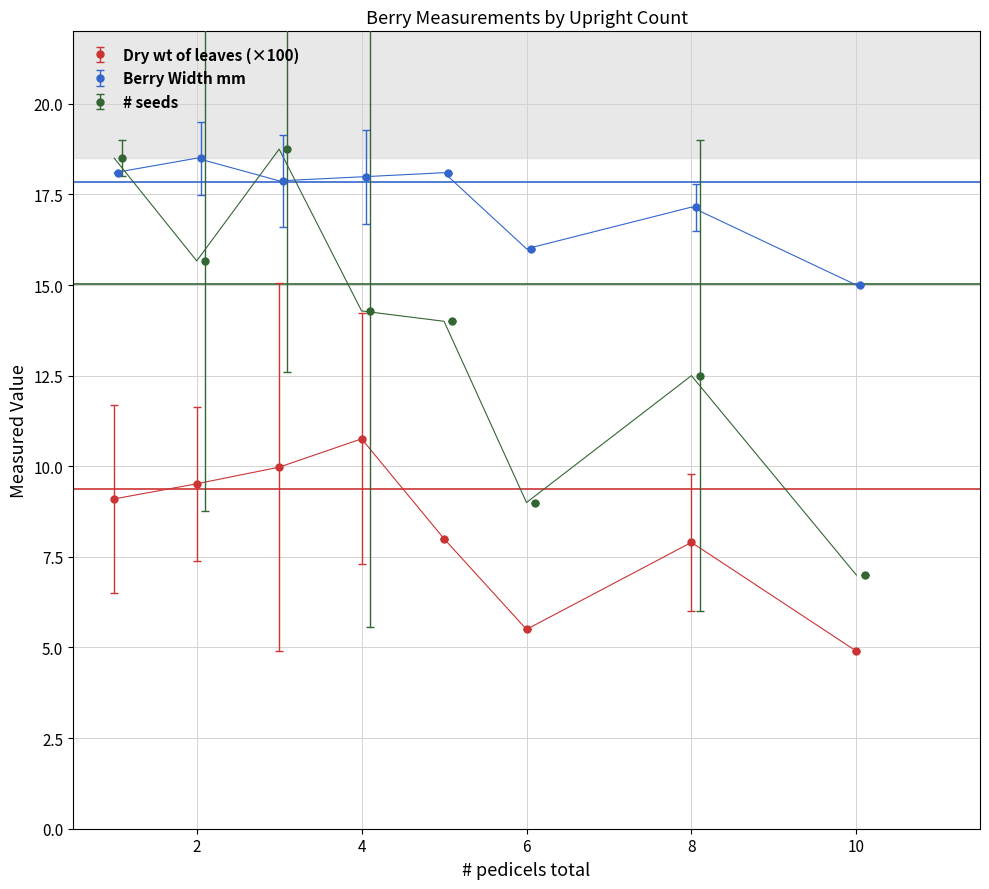

Does the chart have visible grid lines?

Yes